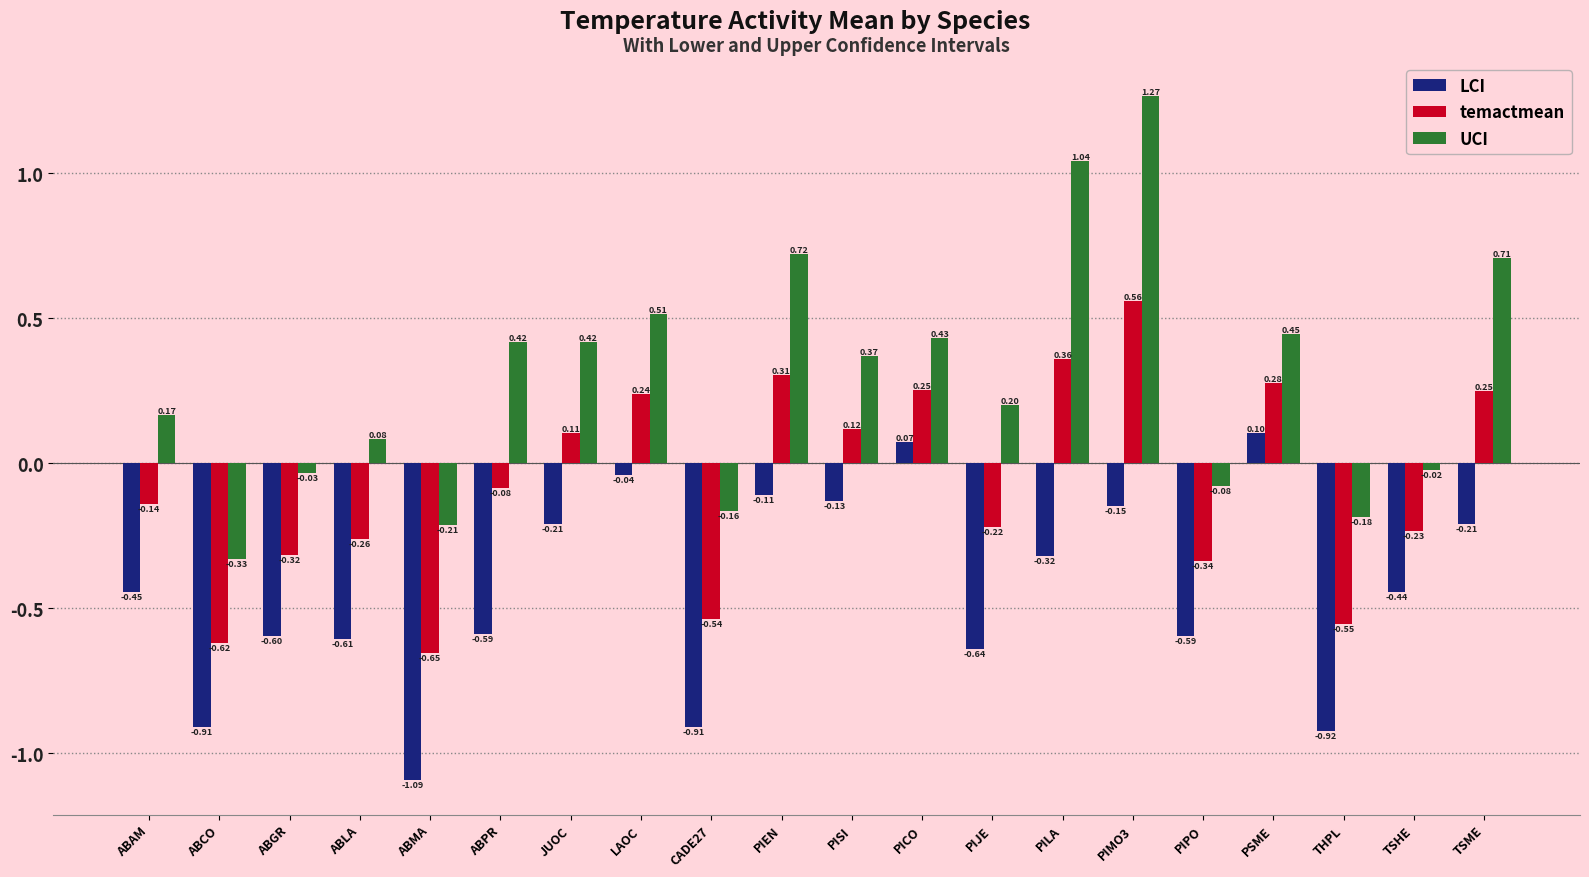

How many values in LCI are above zero?

2